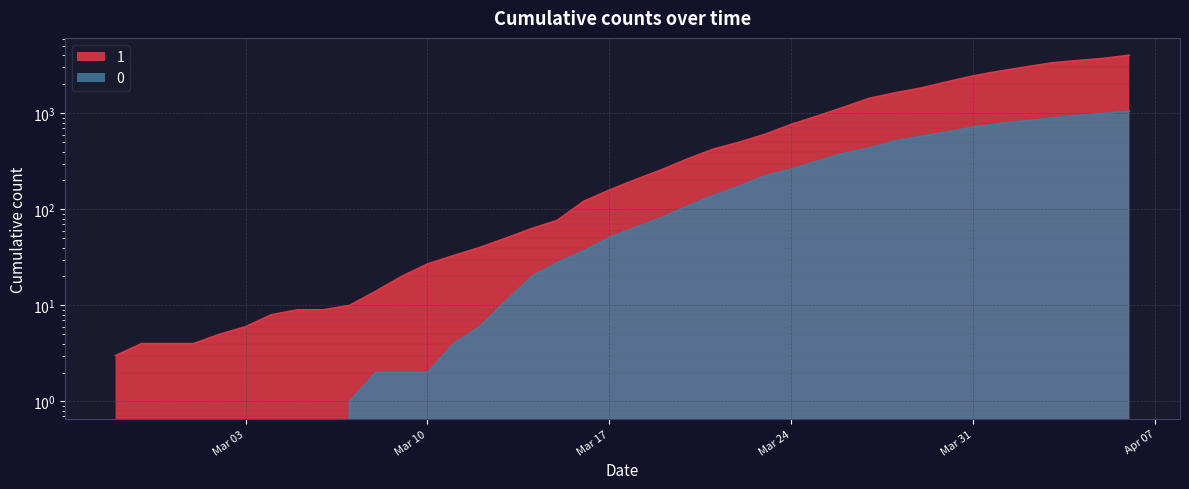

The 0 series shows 471 at 2020-03-25. True or false?

False